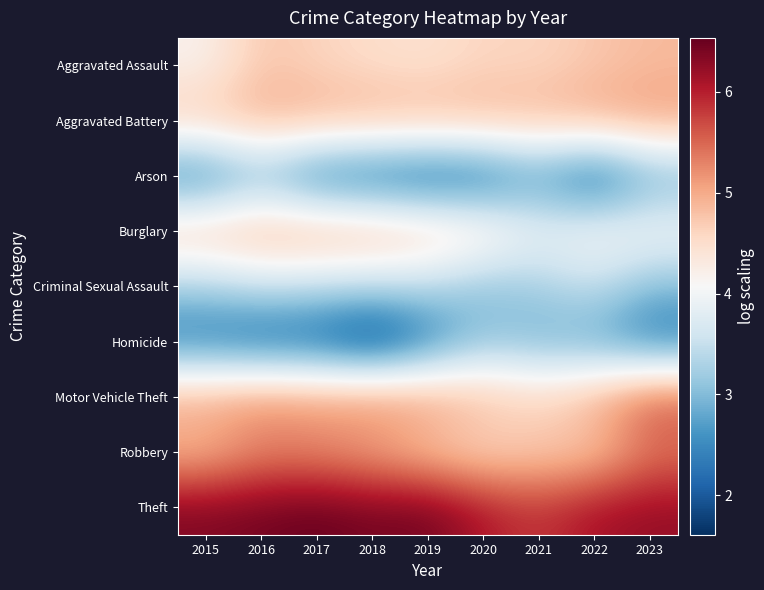

How many series are shown in this chart?

9